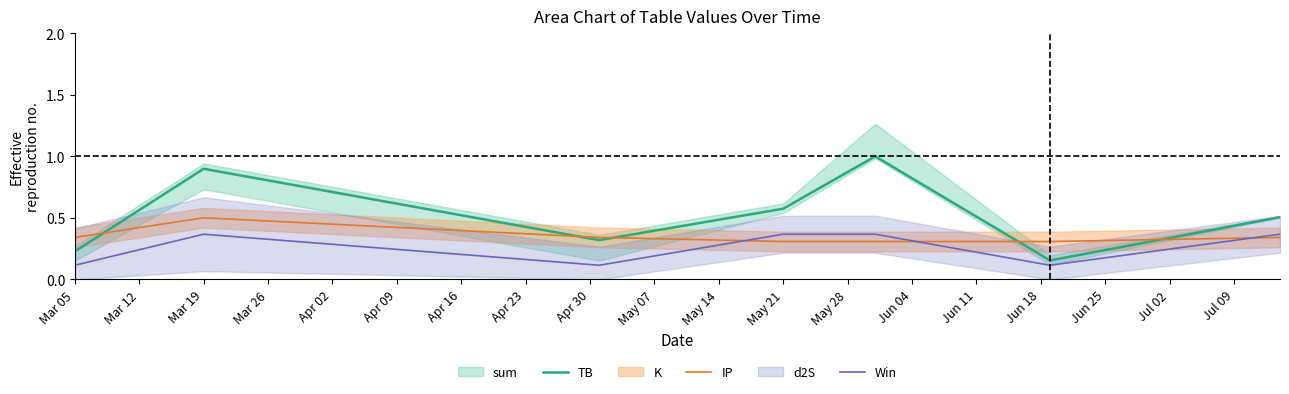

At which category does the chart reach its minimum across all series?

Mar 05